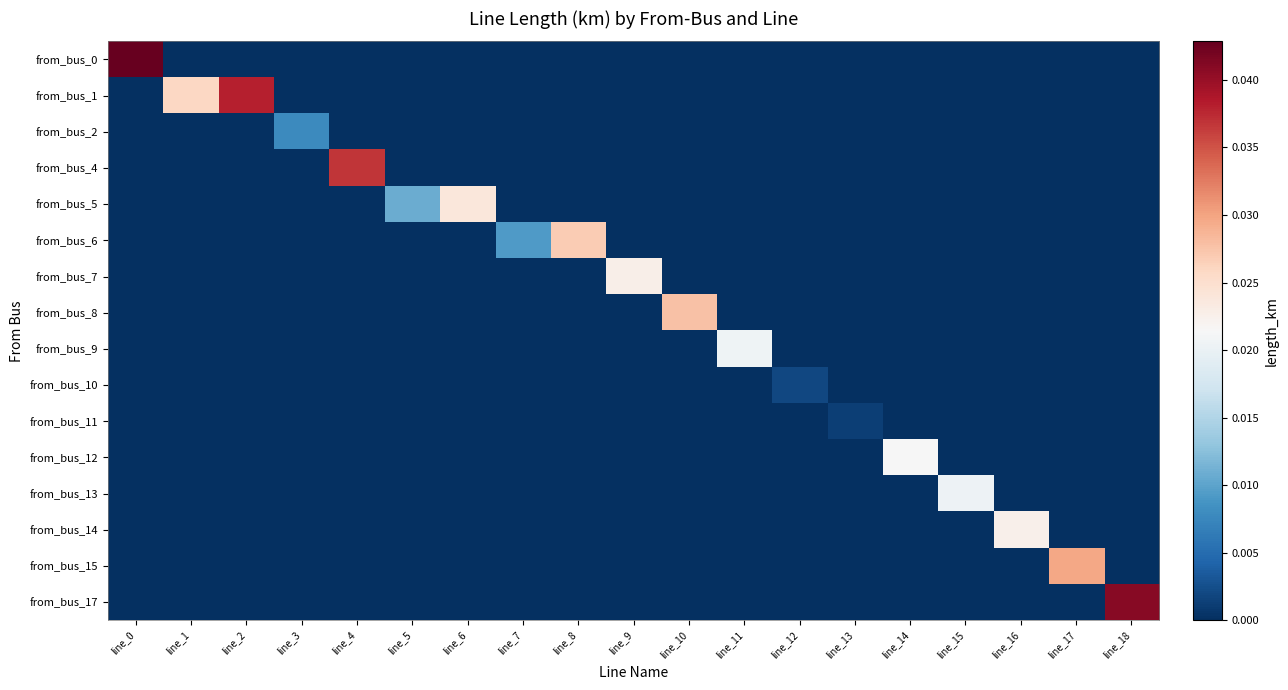

Count the number of categories in the chart.

19